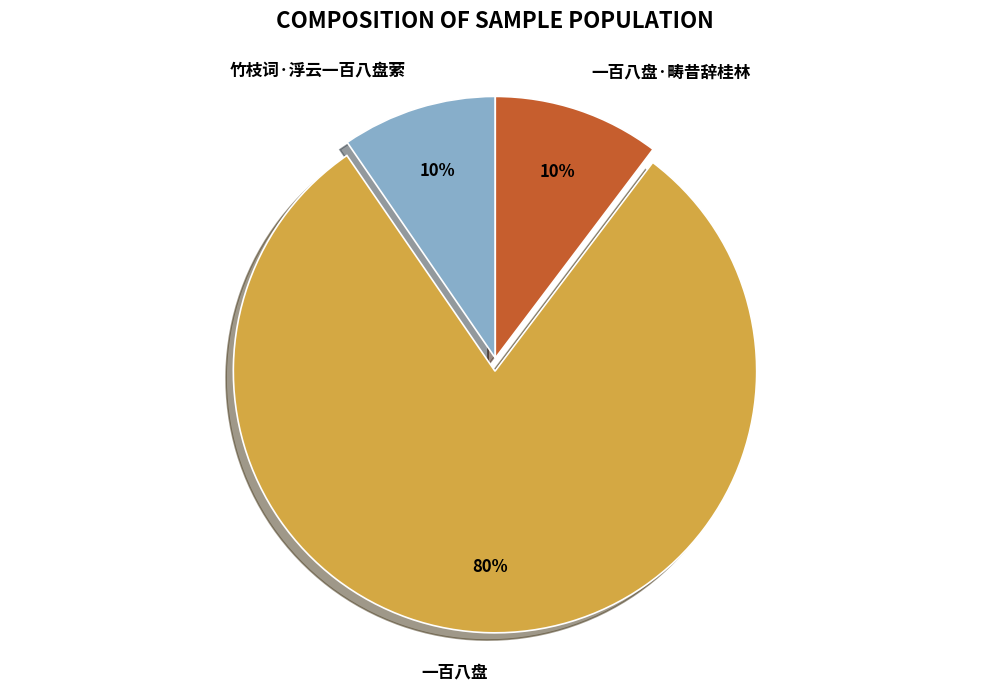

Which slice is the largest?

一百八盘